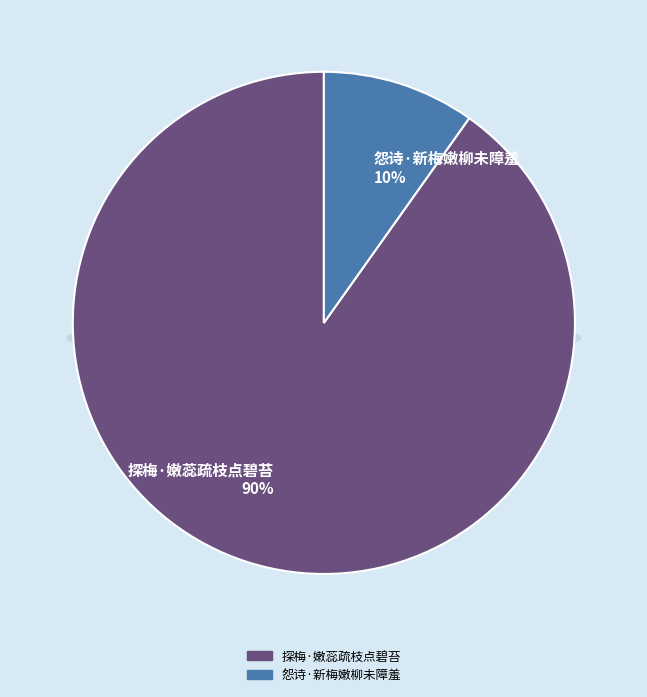

To the nearest percent, what is the difference between the 探梅·嫩蕊疏枝点碧苔 and 怨诗·新梅嫩柳未障羞 slice percentages?

80%